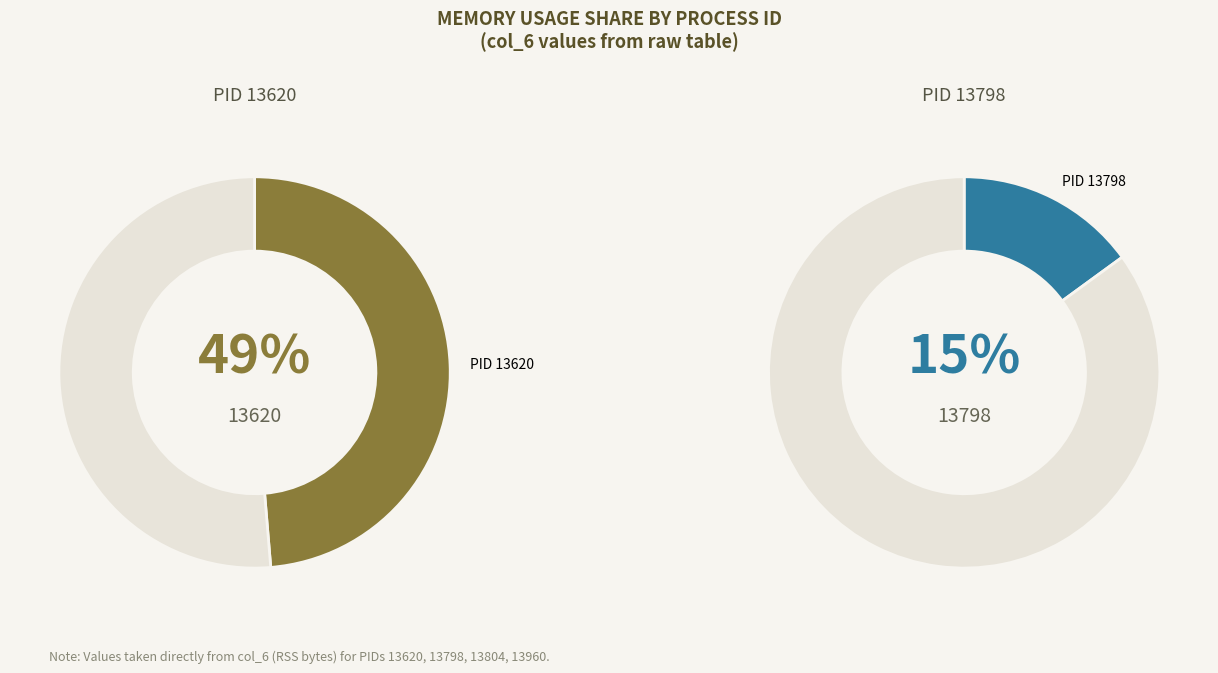

Is it true that 13798 is 22% of the pie?

False